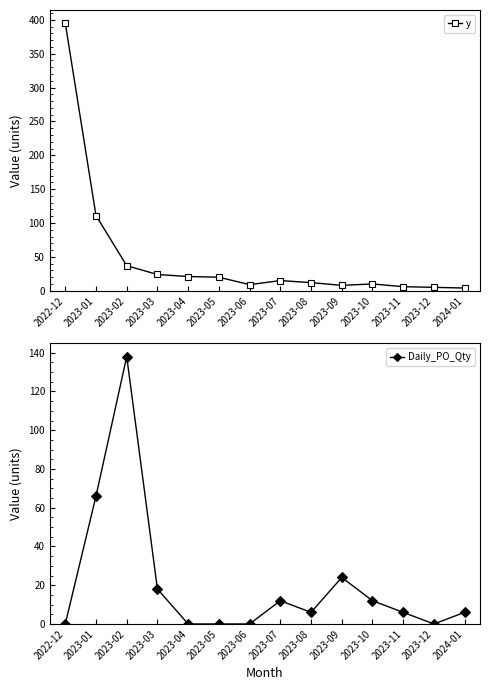

Rank the categories by Daily_PO_Qty value from highest to lowest.

2023-02, 2023-01, 2023-09, 2023-03, 2023-07, 2023-10, 2023-08, 2023-11, 2024-01, 2022-12, 2023-04, 2023-05, 2023-06, 2023-12